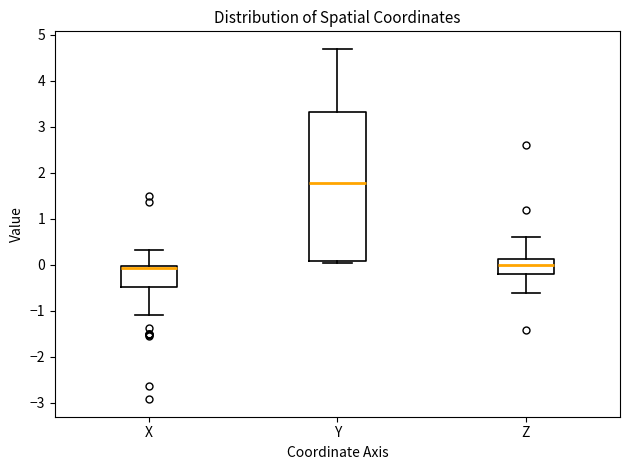

Reading left to right, read every box against the y-axis: the position of its median line, the range the box covers, and the ends of its whiskers. The values are not printed on the chart, so give them approximately, as read against the axis.

X: median -0.1, box -0.5 to 0.0, whiskers -1.1 to 0.3
Y: median 1.8, box 0.1 to 3.3, whiskers 0.0 to 4.7
Z: median 0.0, box -0.2 to 0.1, whiskers -0.6 to 0.6